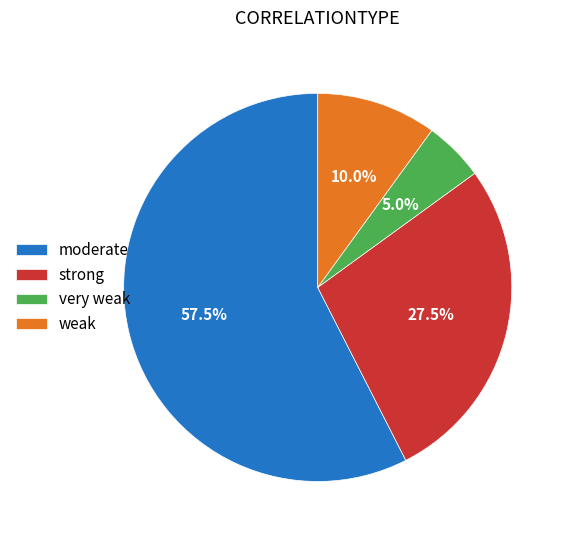

Which category has the smallest portion of the pie?

very weak